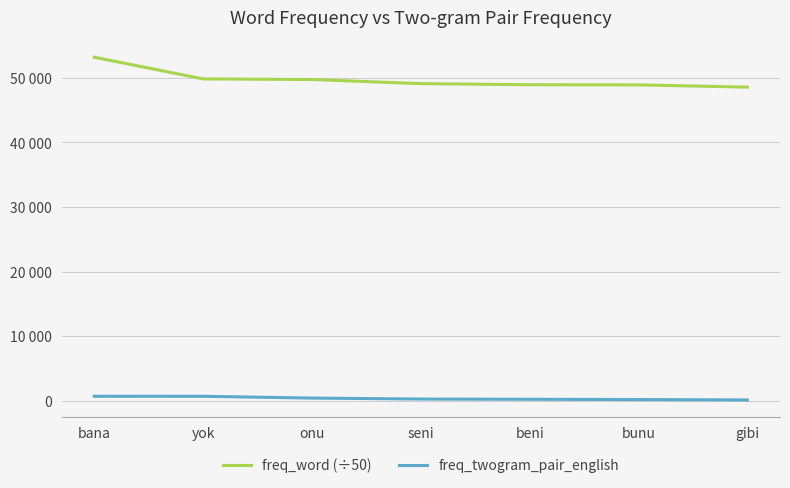

At which label does freq_twogram_pair_english reach its minimum?

gibi